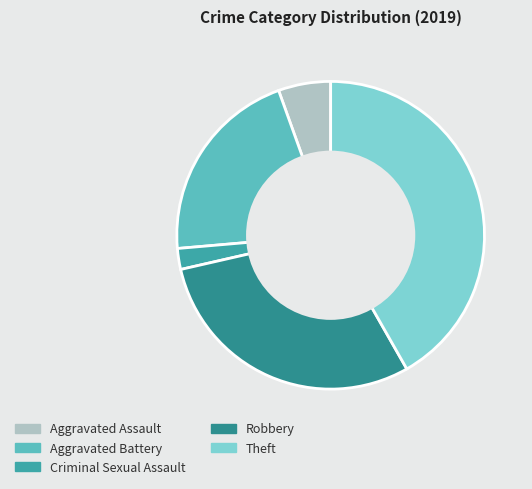

Count the number of slices in the pie.

5